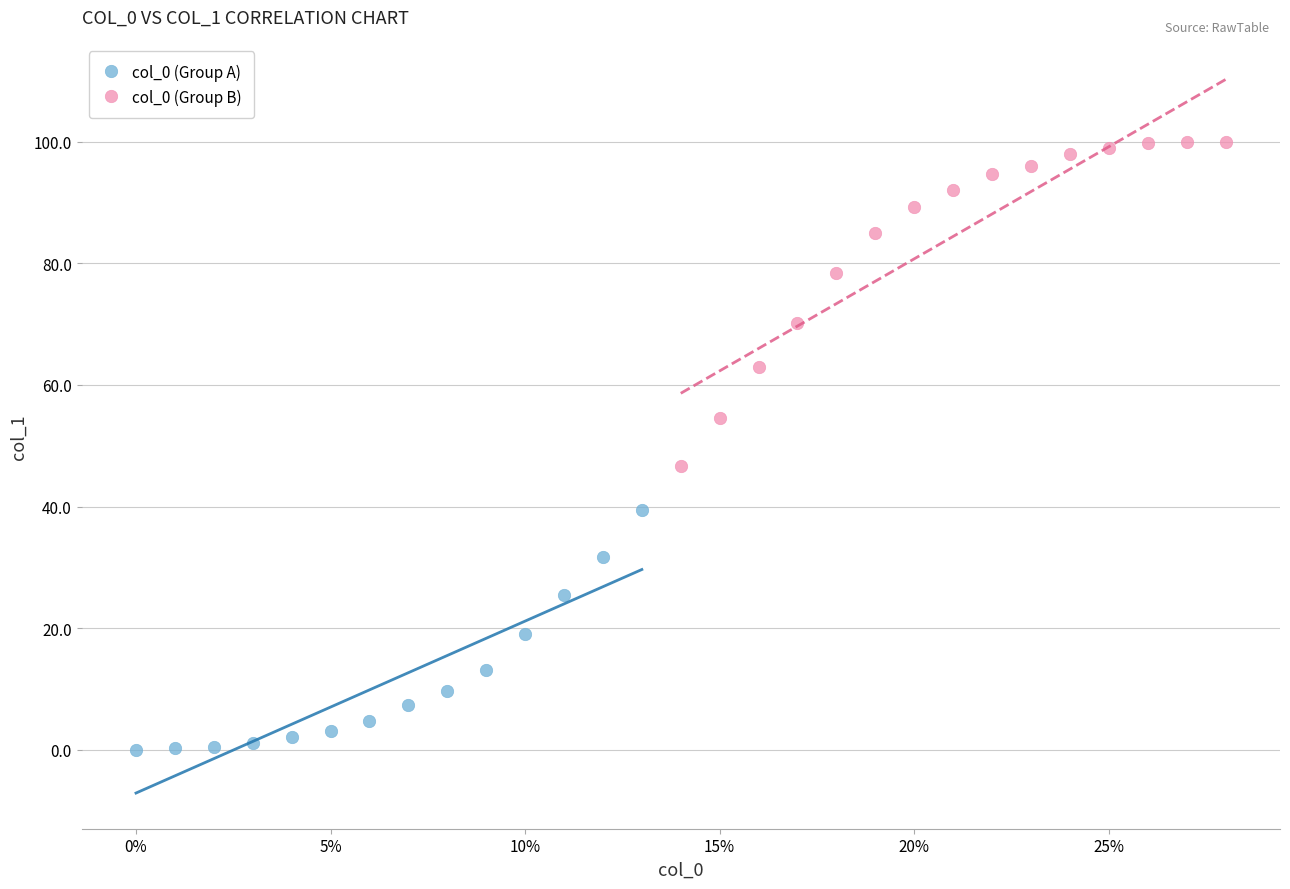

Which series contains the lowest Y value?

col_0 (Group A)